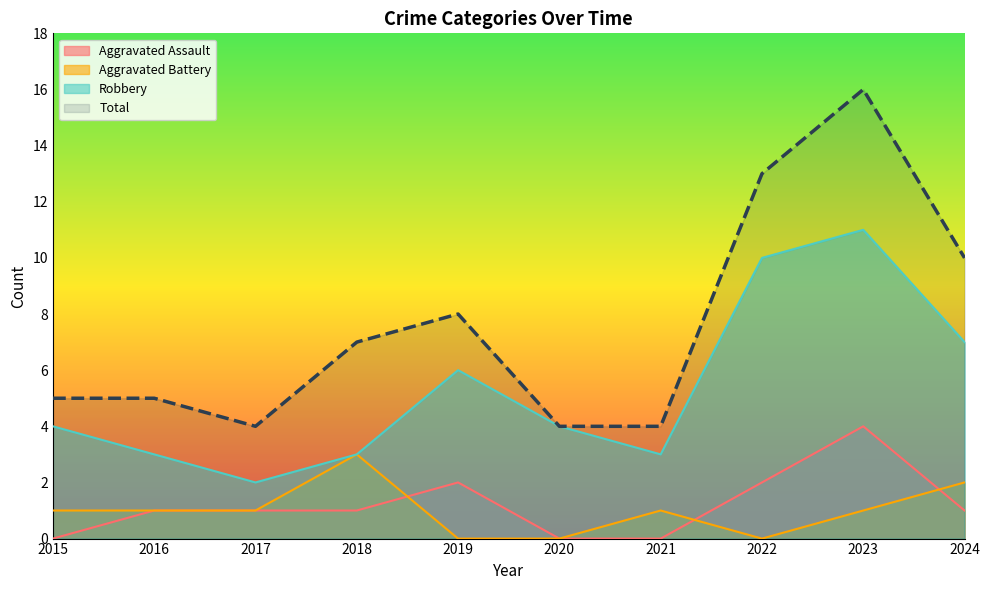

What is the total value across all series at 2024?

20